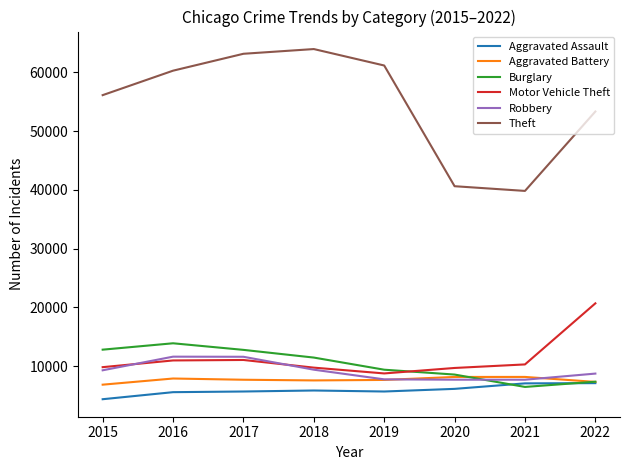

True or false: Theft and Aggravated Assault intersect in this chart.

False